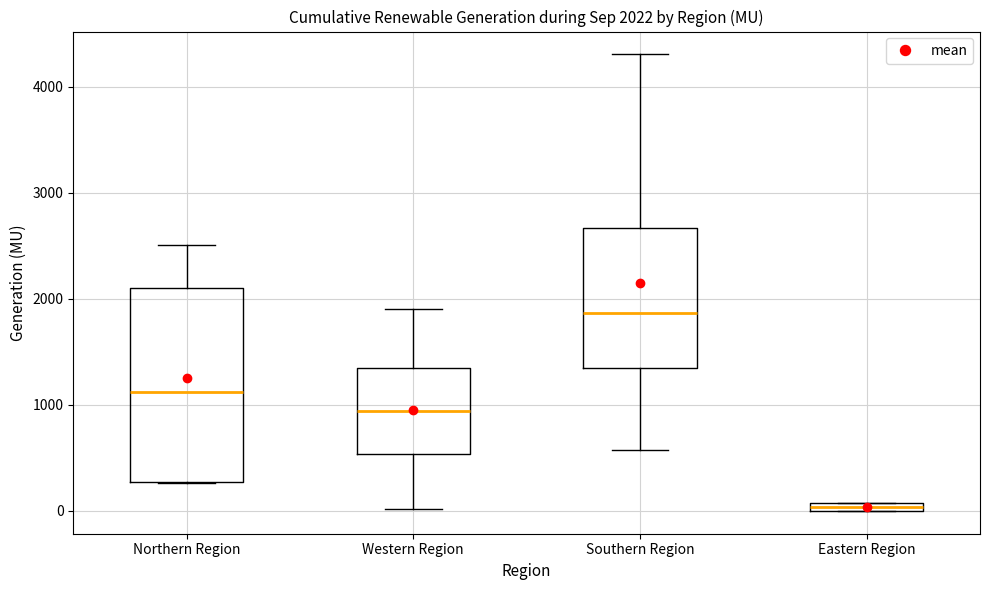

Which box's median line is the lowest?

Eastern Region